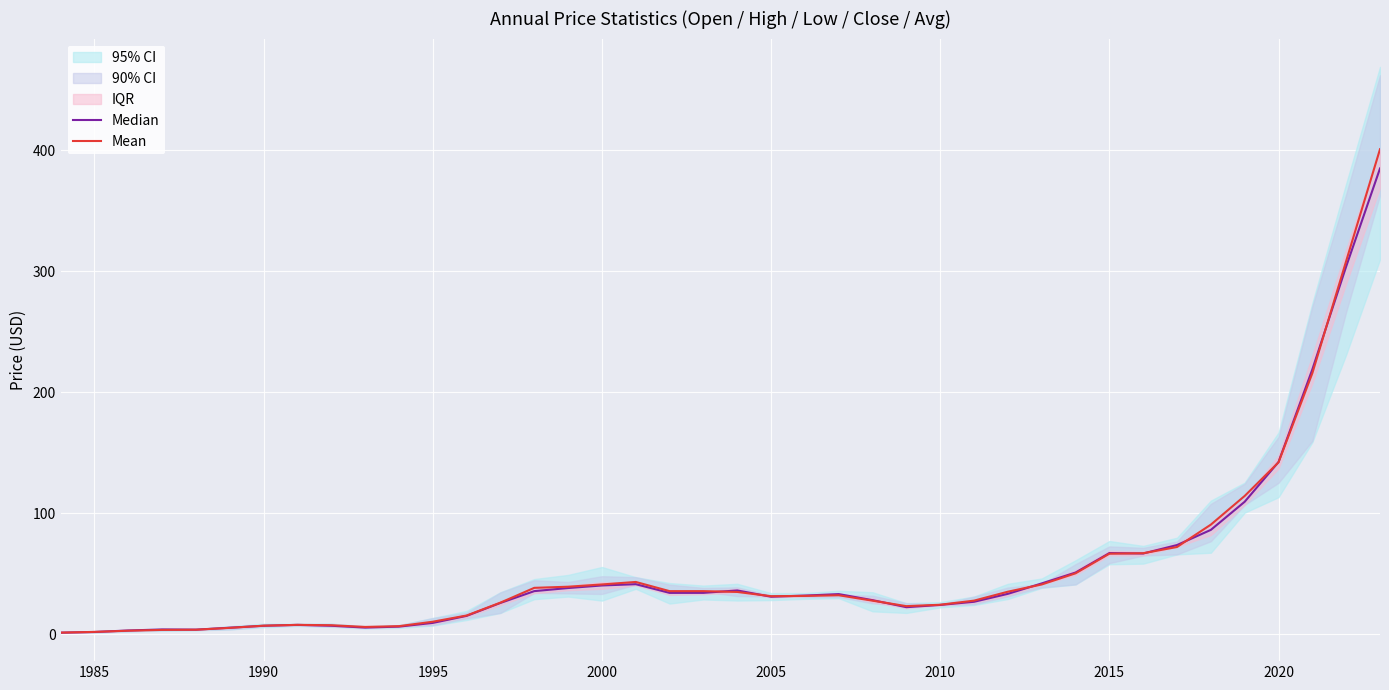

What is the maximum value for Mean?

400.9